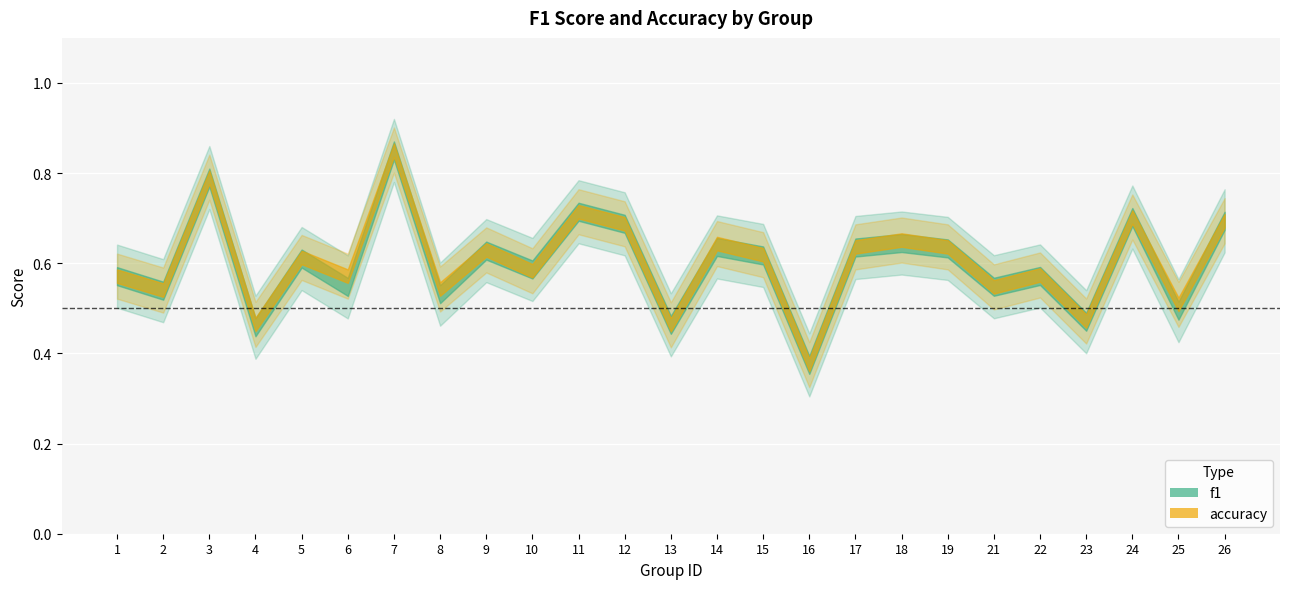

What is the difference between the maximum and minimum values in the f1 series?

0.5